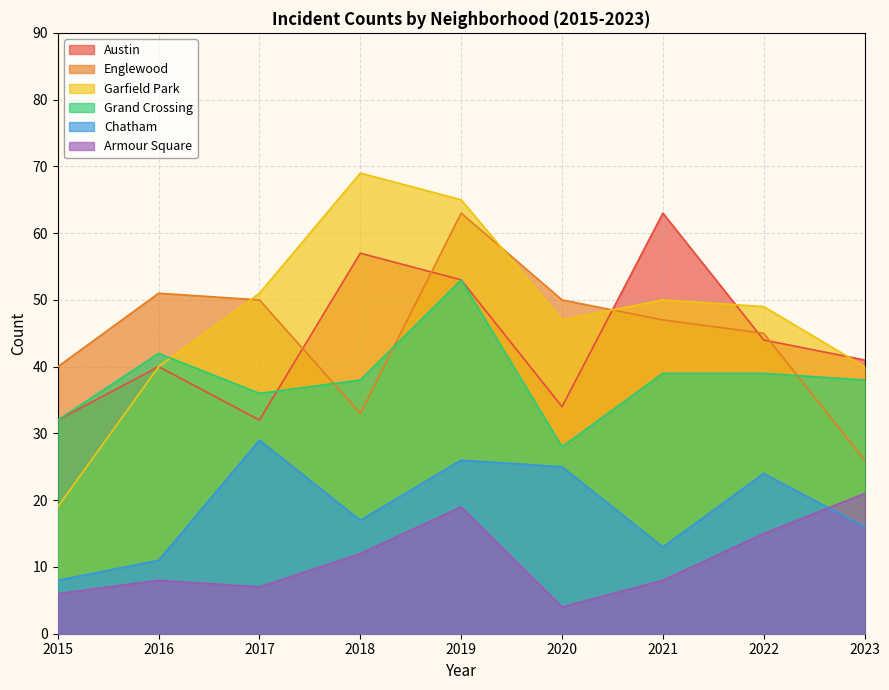

What is the lowest value of the Armour Square series?

4